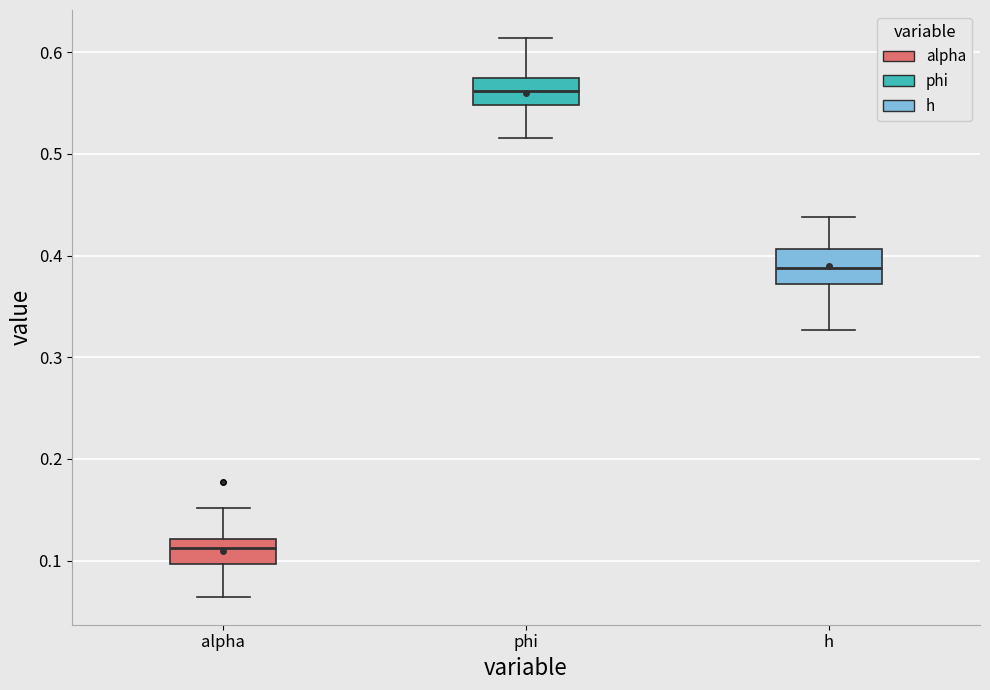

Which box has the lowest median line?

alpha